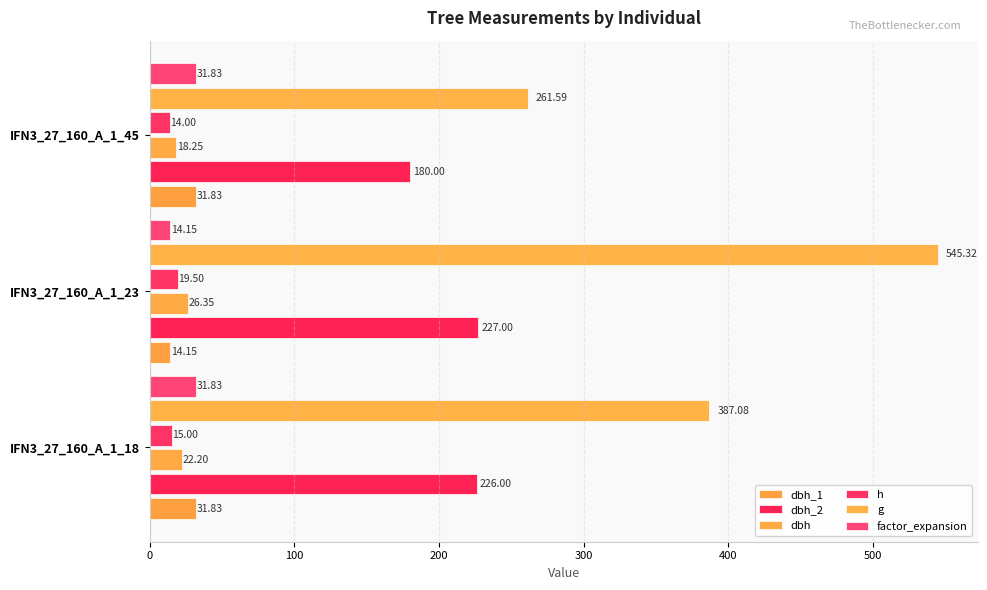

How many data points in g are above 387?

2